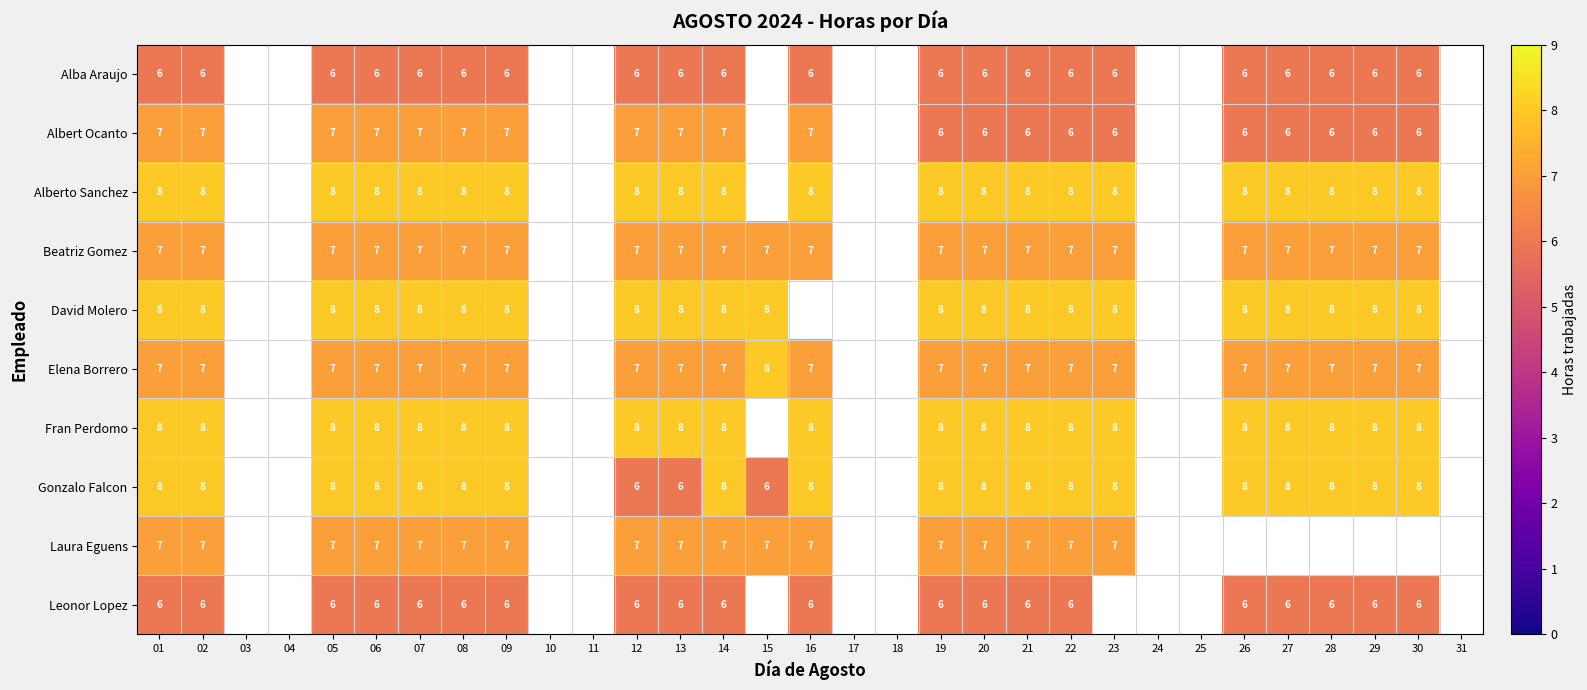

The value of Elena Borrero at 29 is 4. True or false?

False